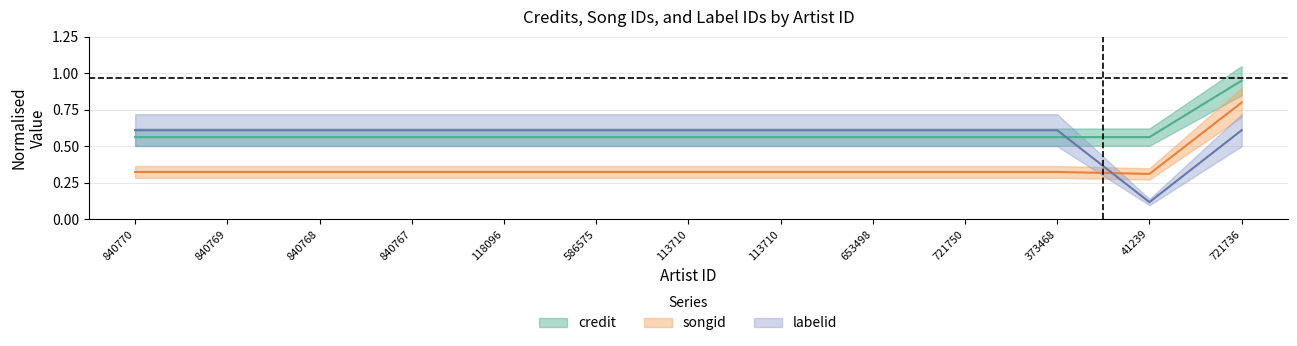

Reading left to right, what are all the values shown in this chart?

credit: 0.6	0.6	0.6	0.6	0.6	0.6	0.6	0.6	0.6	0.6	0.6	0.6	0.9
songid: 0.3	0.3	0.3	0.3	0.3	0.3	0.3	0.3	0.3	0.3	0.3	0.3	0.8
labelid: 0.6	0.6	0.6	0.6	0.6	0.6	0.6	0.6	0.6	0.6	0.6	0.1	0.6